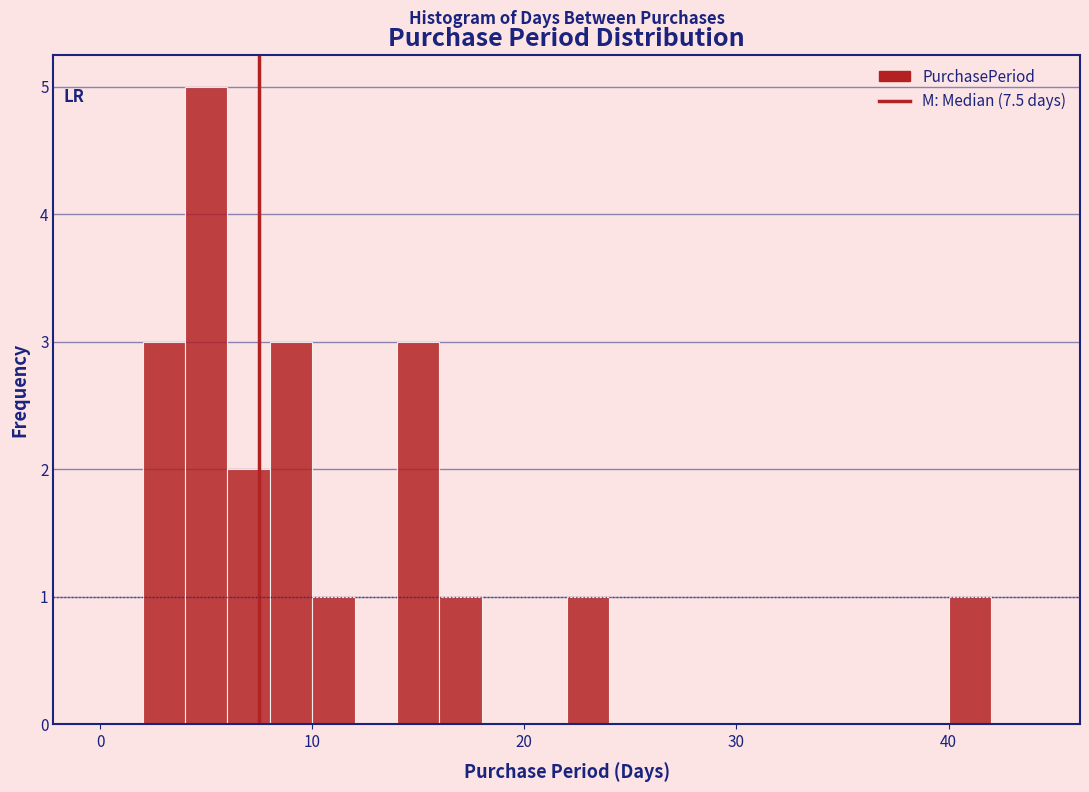

Read against the x-axis, roughly where is the centre of the tallest bar?

5